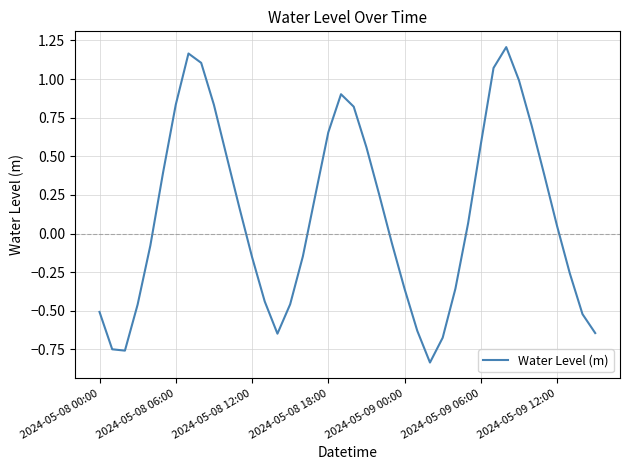

What is the difference between the maximum and minimum values?

2.0